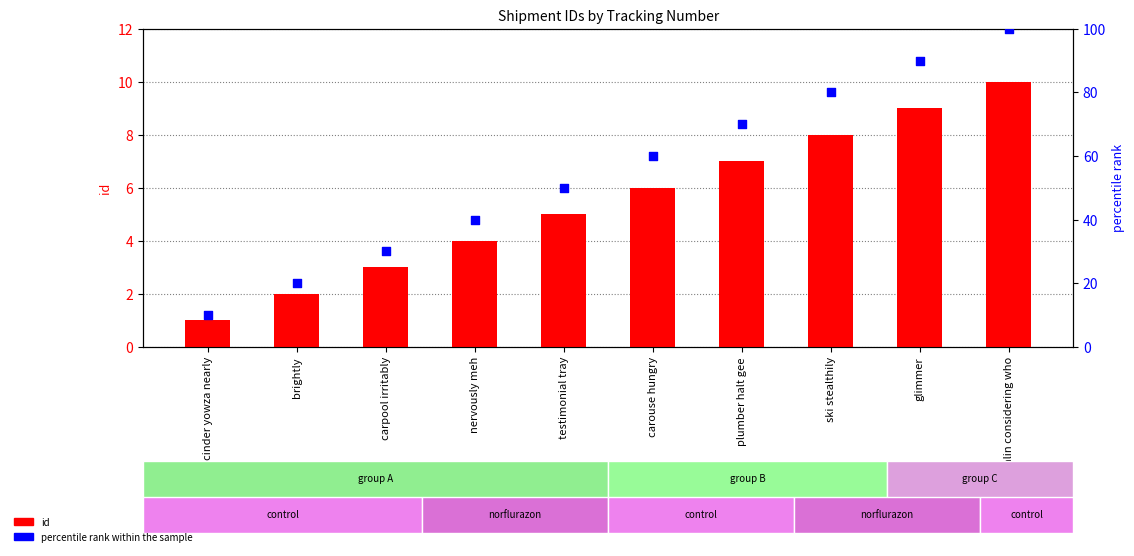

At how many categories does at least one series exceed 48?

6